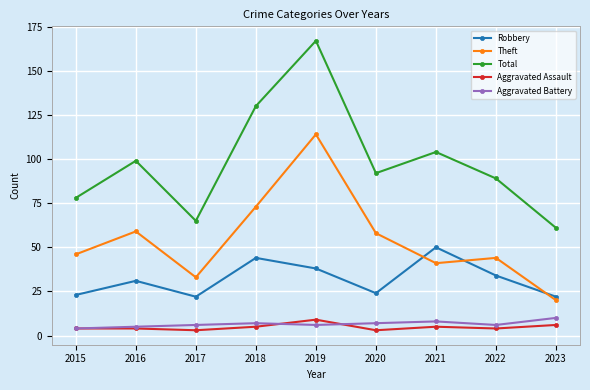

In Theft, how many points are higher than both neighbors (excluding endpoints)?

3